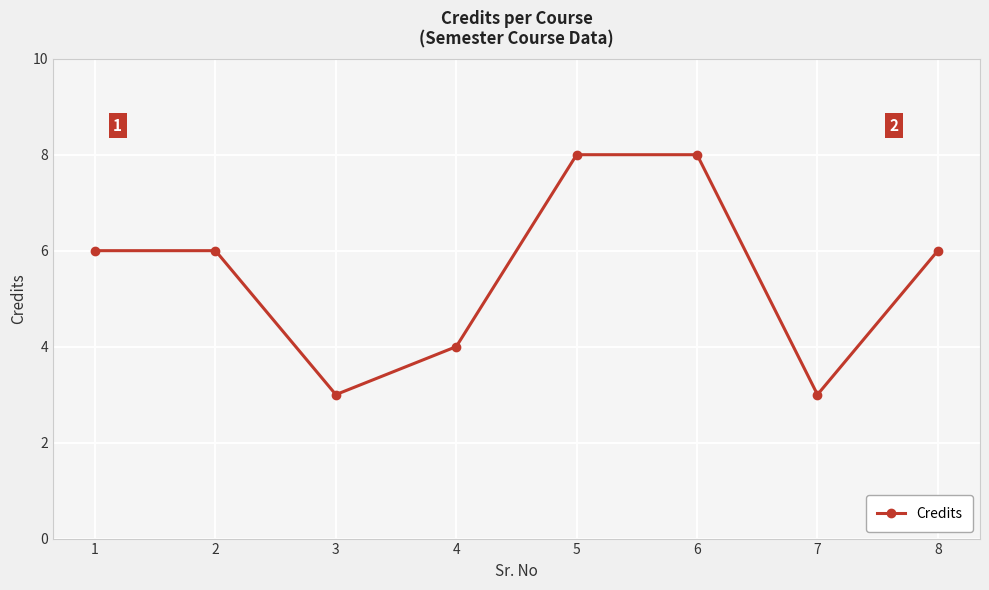

Read the value at 7.

3